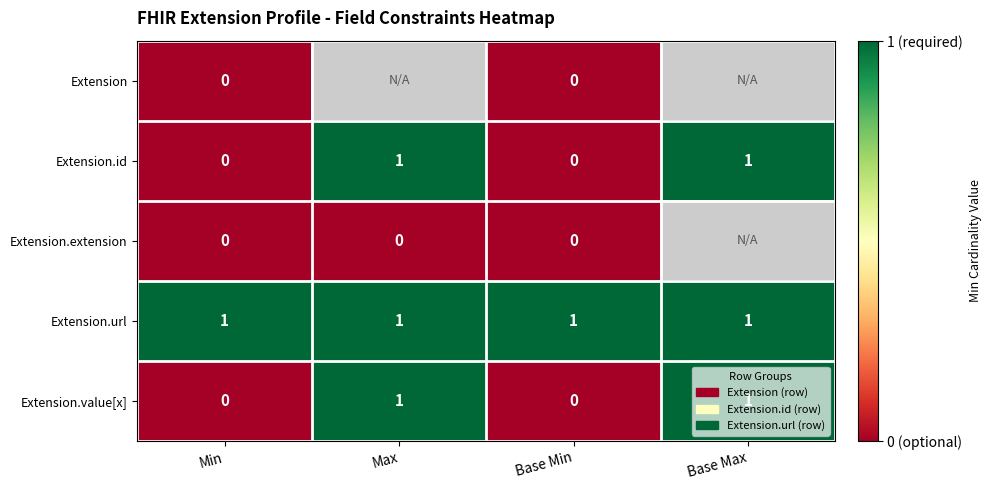

Count the Extension.id values in the range 0 to 1.

4